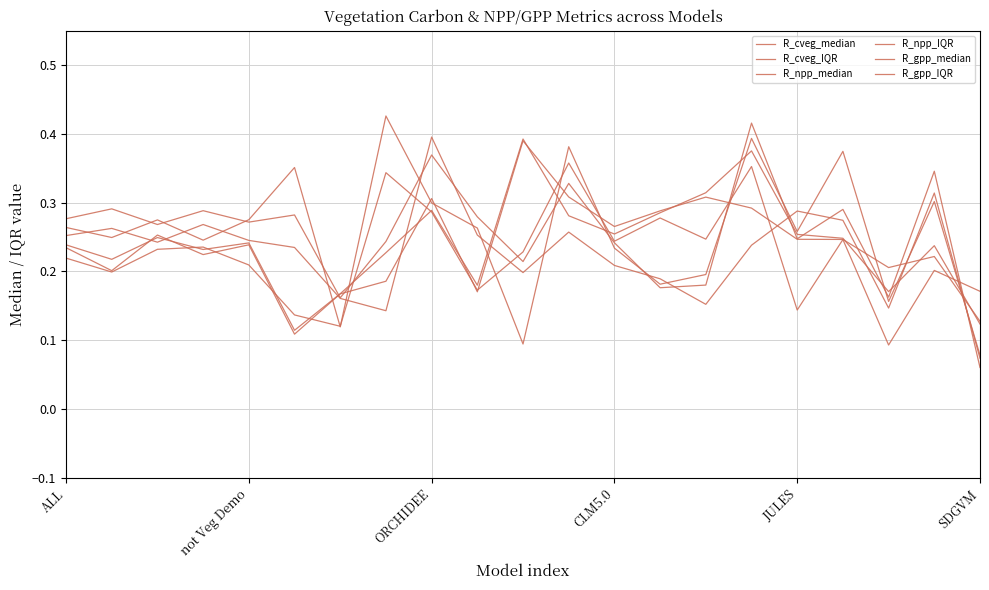

Reading left to right, transcribe all the data shown in this chart.

R_cveg_median: 0.2	0.2	0.2	0.2	0.2	0.1	0.1	0.3	0.3	0.2	0.2	0.4	0.2	0.3	0.2	0.4	0.1	0.2	0.1	0.2	0.2
R_cveg_IQR: 0.3	0.2	0.3	0.2	0.3	0.4	0.1	0.4	0.3	0.3	0.1	0.4	0.2	0.2	0.2	0.4	0.3	0.4	0.2	0.3	0.1
R_npp_median: 0.2	0.2	0.2	0.2	0.2	0.1	0.2	0.2	0.3	0.2	0.4	0.3	0.3	0.3	0.3	0.4	0.3	0.2	0.2	0.2	0.1
R_npp_IQR: 0.3	0.3	0.3	0.3	0.3	0.3	0.2	0.2	0.4	0.3	0.2	0.3	0.2	0.2	0.2	0.4	0.2	0.3	0.2	0.3	0.1
R_gpp_median: 0.2	0.2	0.3	0.2	0.2	0.1	0.2	0.2	0.3	0.2	0.4	0.3	0.3	0.3	0.3	0.3	0.2	0.2	0.2	0.2	0.1
R_gpp_IQR: 0.3	0.3	0.2	0.3	0.2	0.2	0.2	0.1	0.4	0.3	0.2	0.3	0.2	0.2	0.2	0.2	0.3	0.3	0.1	0.3	0.1